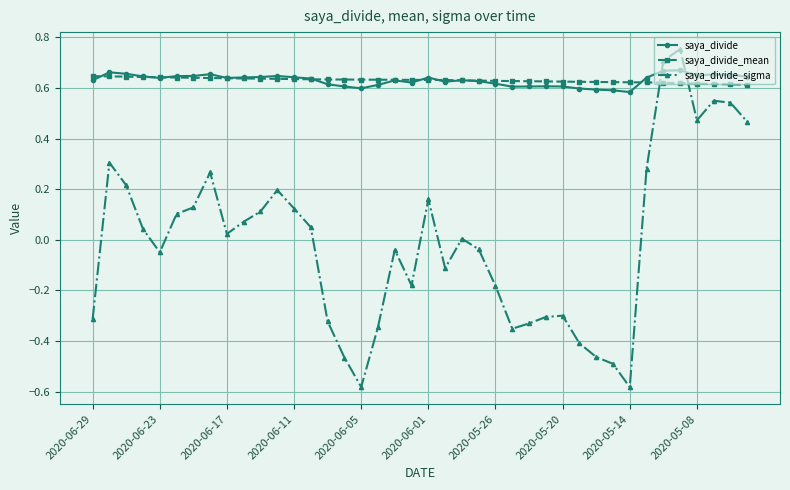

How many lines are shown in the chart?

3